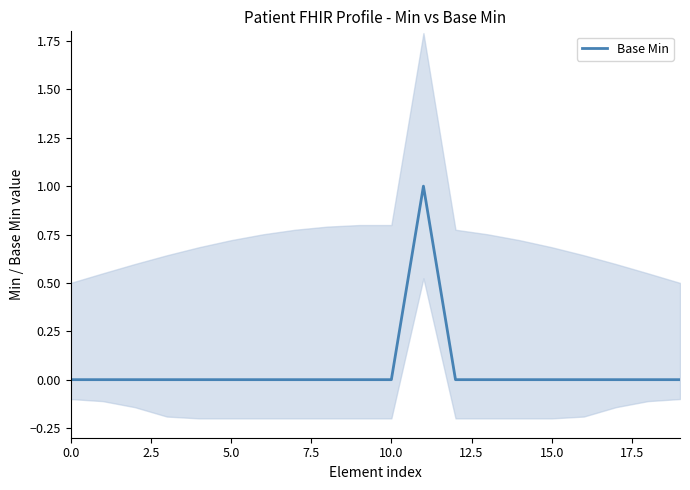

What is the sum of all values?

1